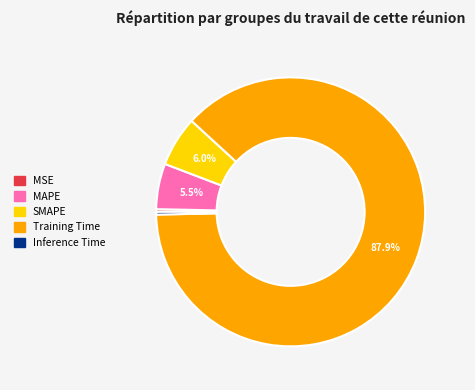

What is the largest slice in the pie chart?

Training Time